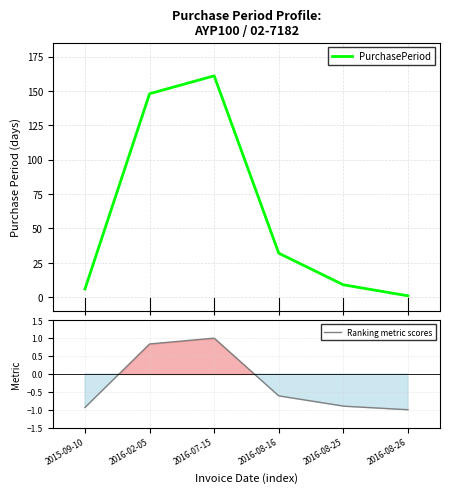

What is the label of the 3rd point from the left?

2016-07-15